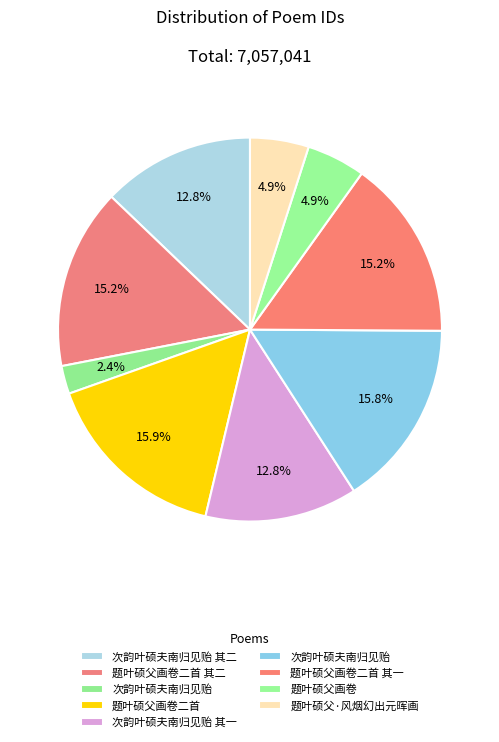

How many slices are in this pie chart?

9